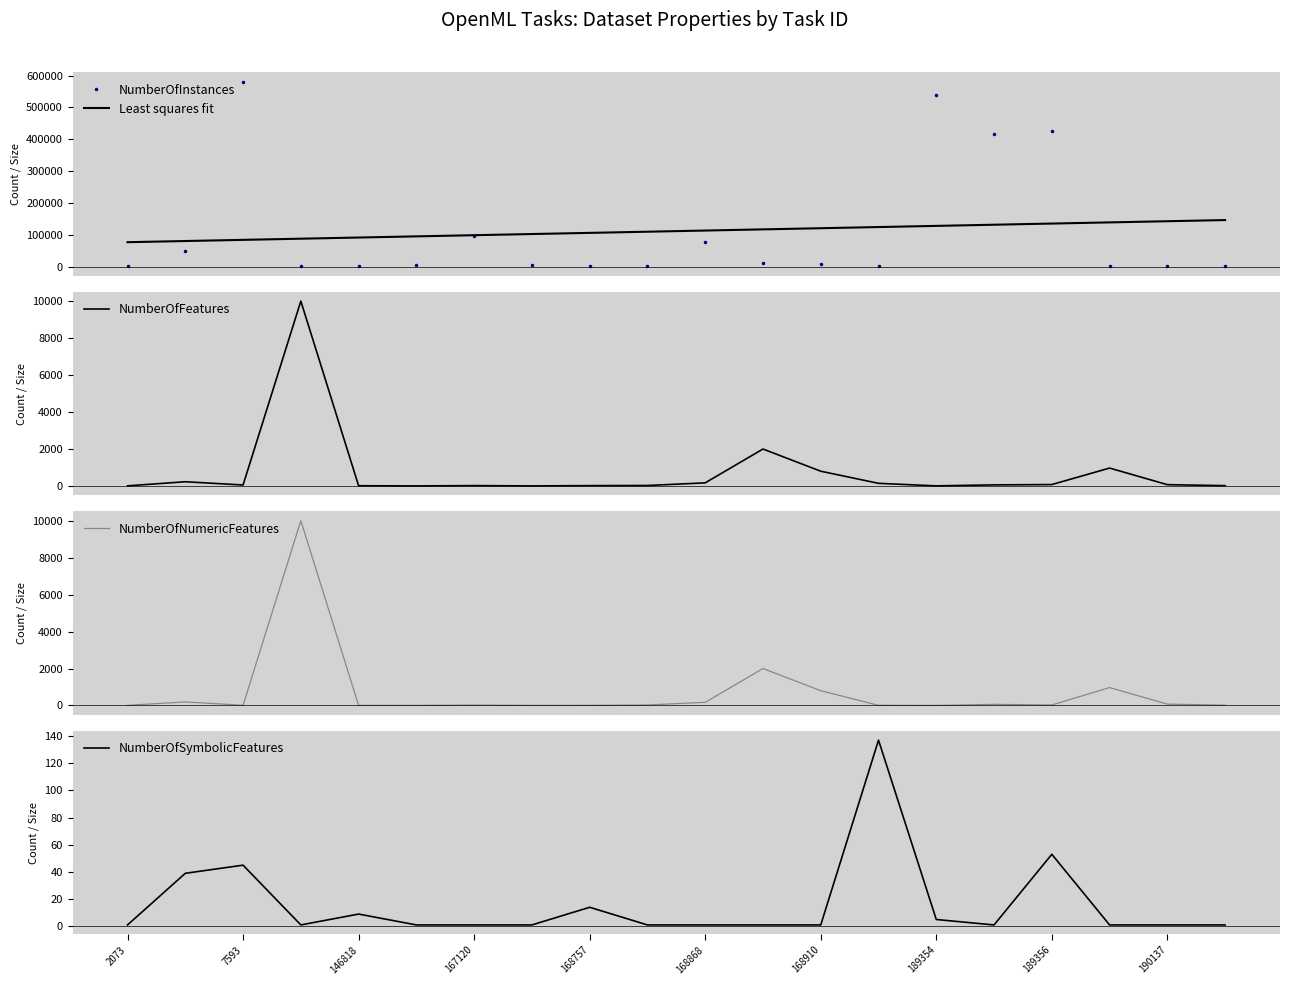

Where is NumberOfFeatures nearest to the value 5003?

11